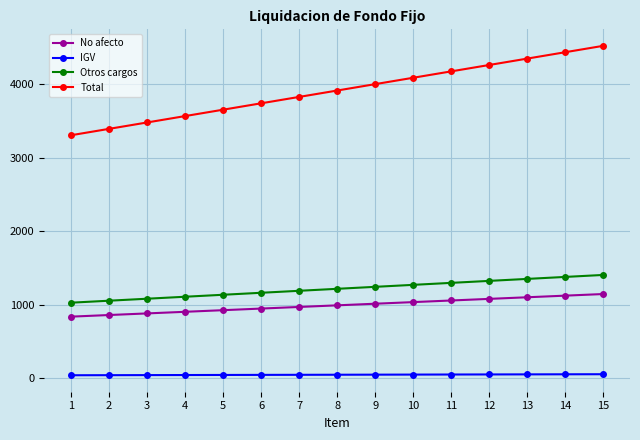

What is the value of the IGV point at the 10th from the left?

47